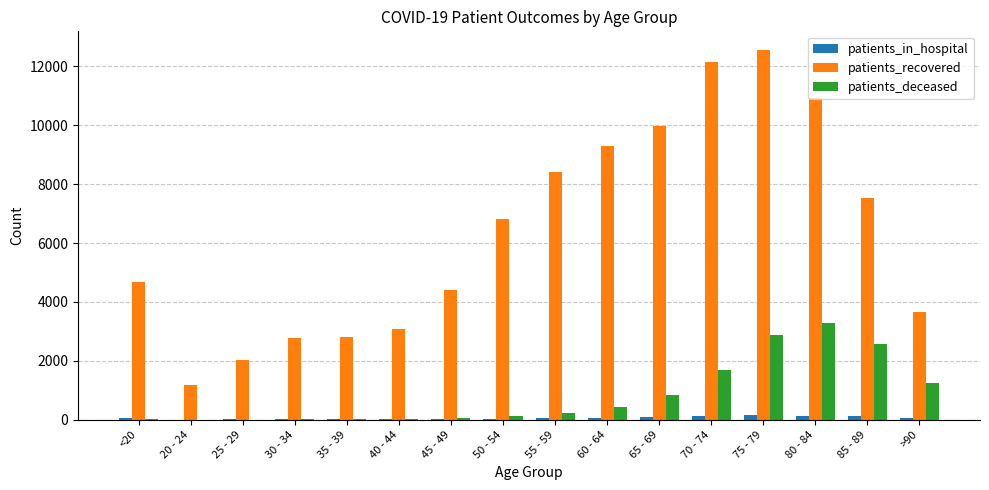

Where does the patients_in_hospital series first go above 52?

<20